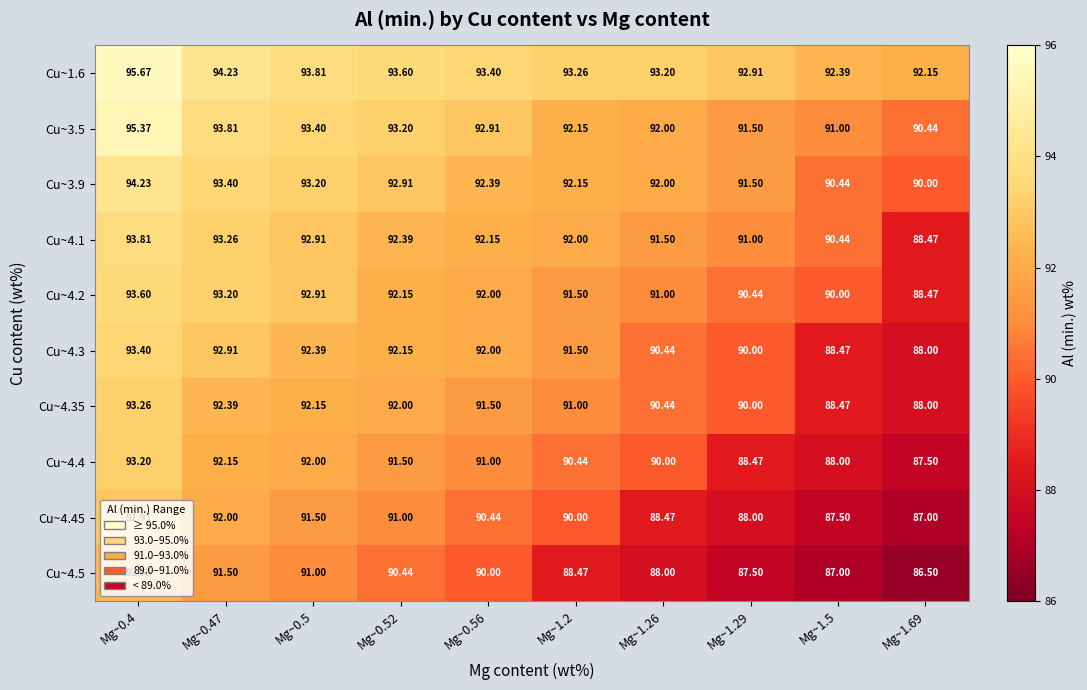

Is the value of Cu~4.3 at Mg~0.5 greater than the value of Cu~4.4 at Mg~0.56?

Yes